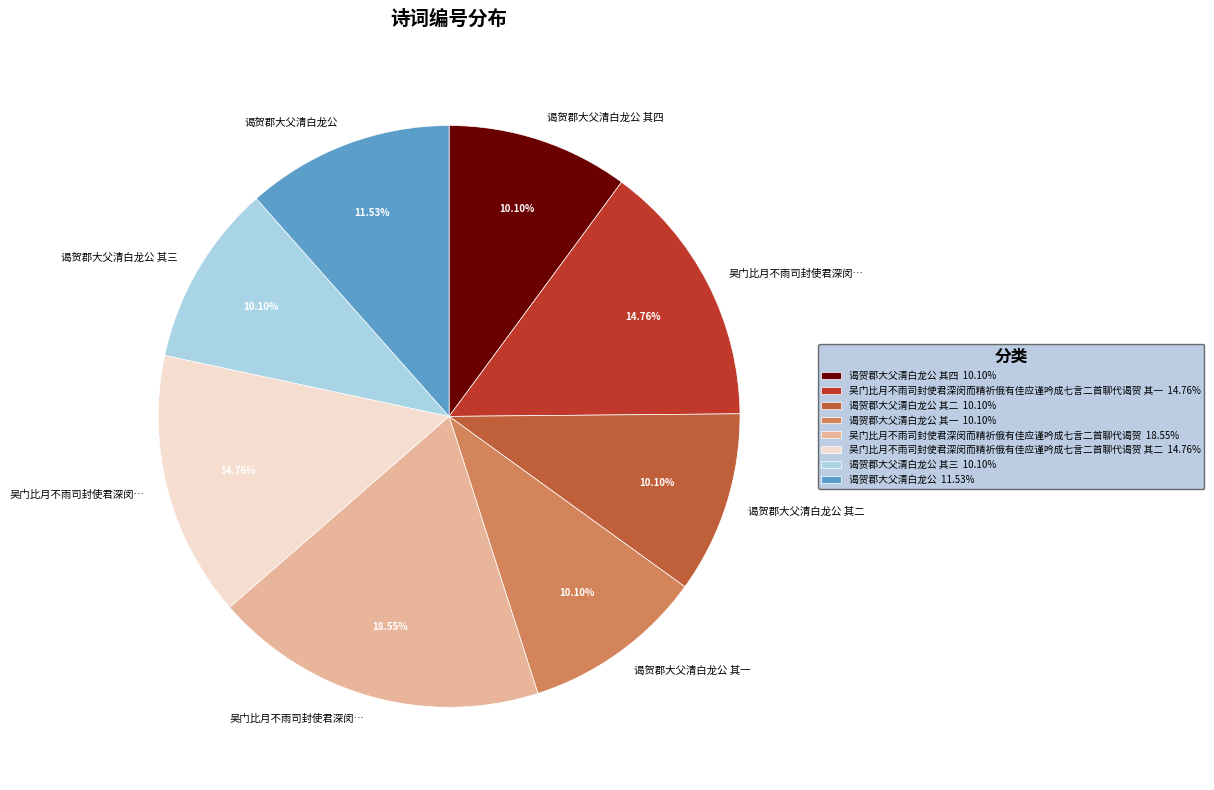

Is there a majority slice in this chart?

No